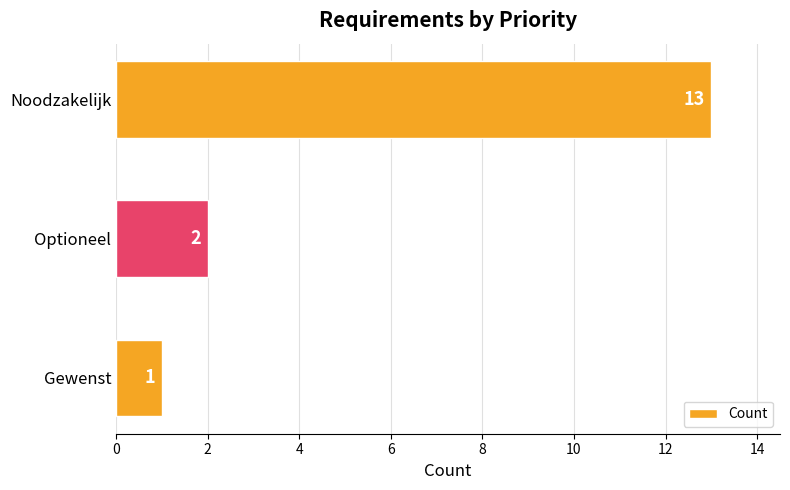

What is the value of the 3rd bar from the top?

1